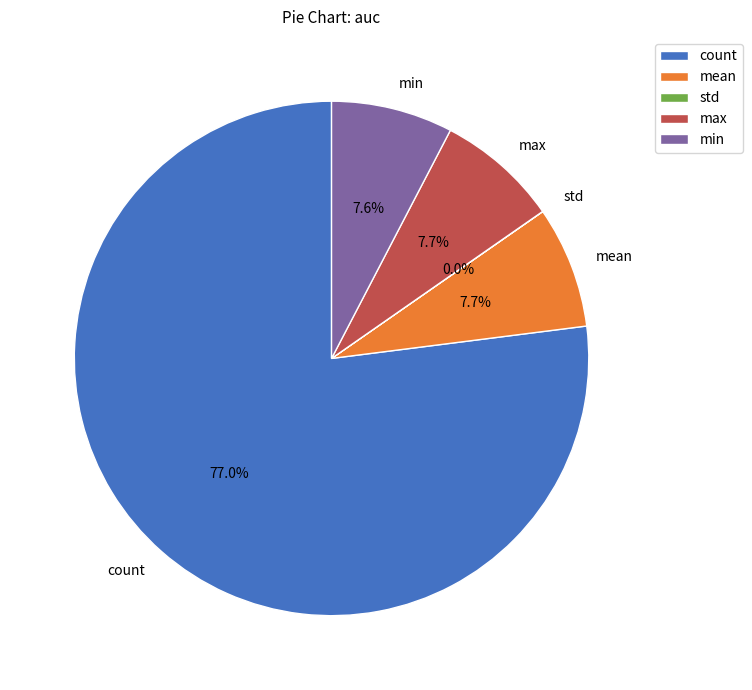

Is there a majority slice in this chart?

Yes